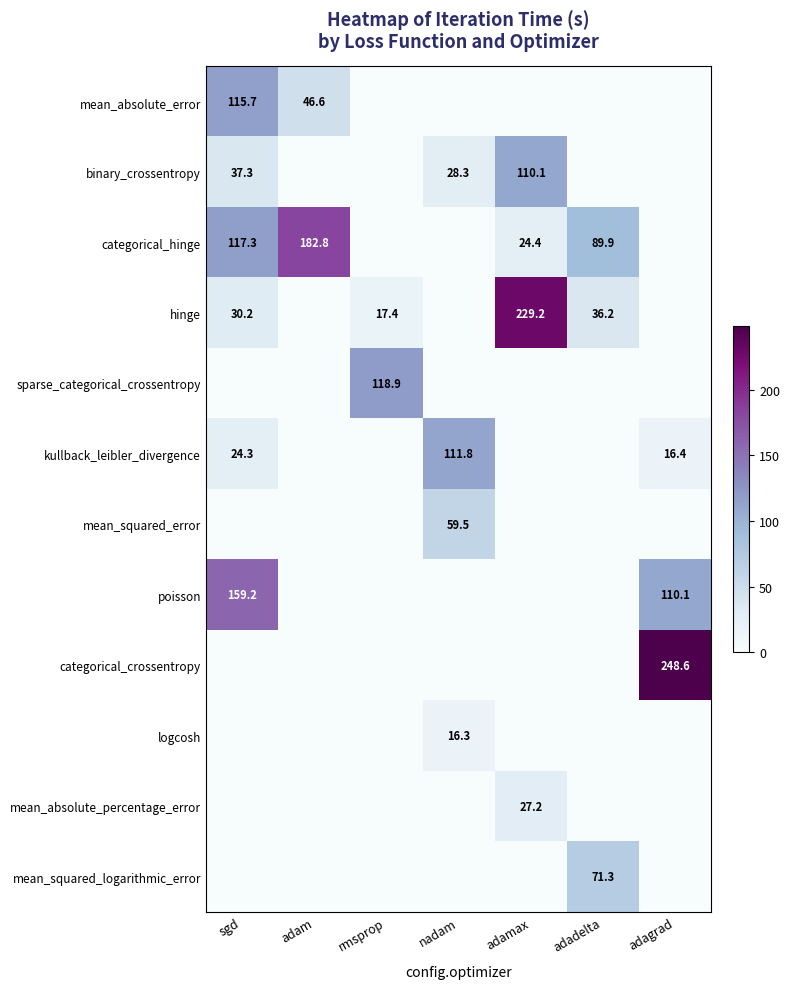

The value of mean_absolute_percentage_error at adamax is 27.2. True or false?

True